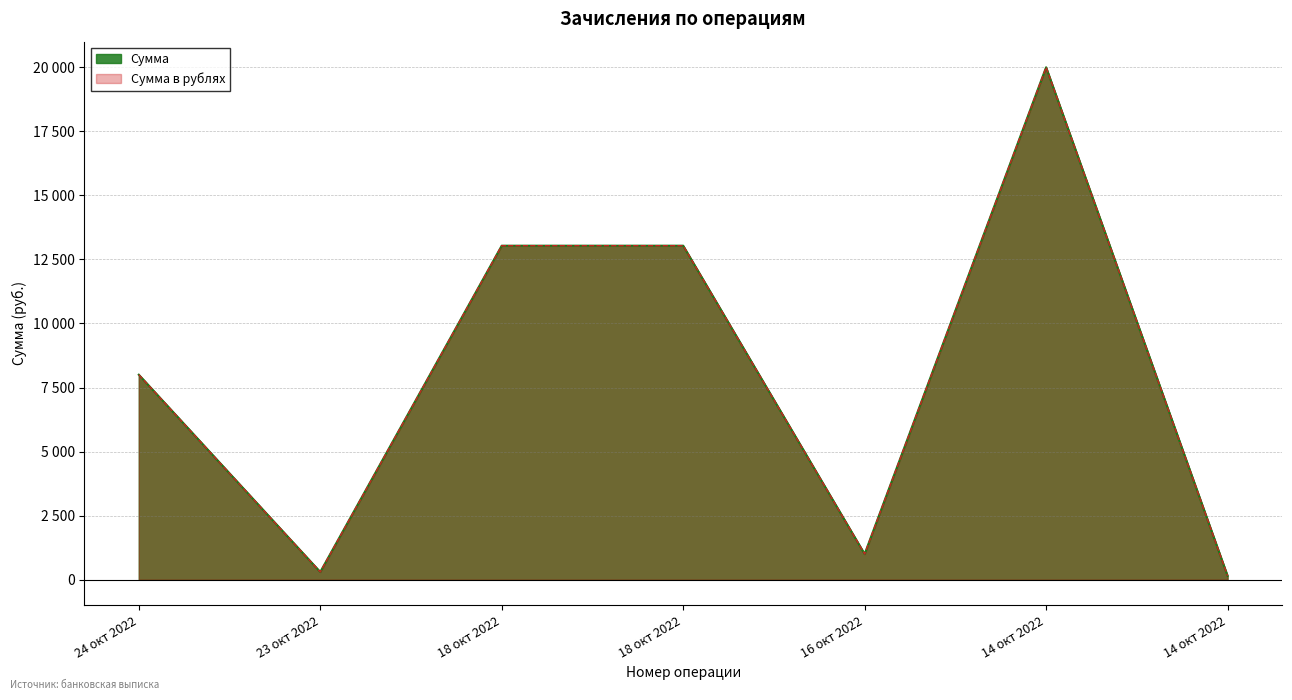

The Сумма в рублях series shows 13036 at 18 окт 2022. True or false?

True